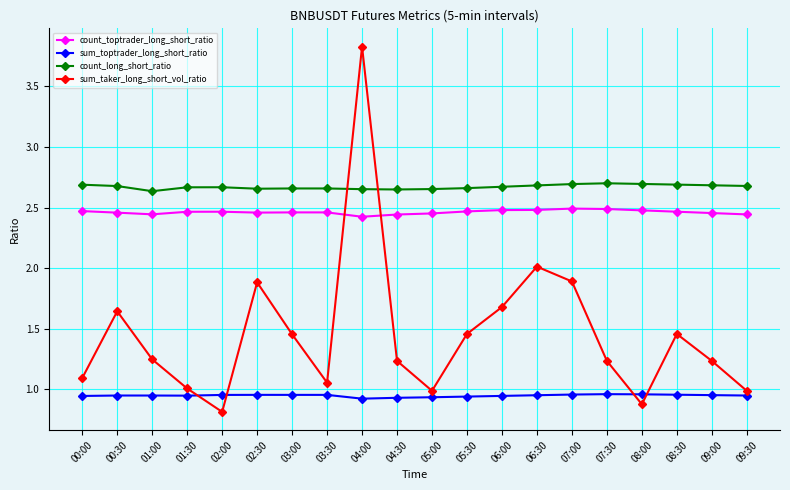

True or false: count_long_short_ratio has more than 0 interior local peaks.

True